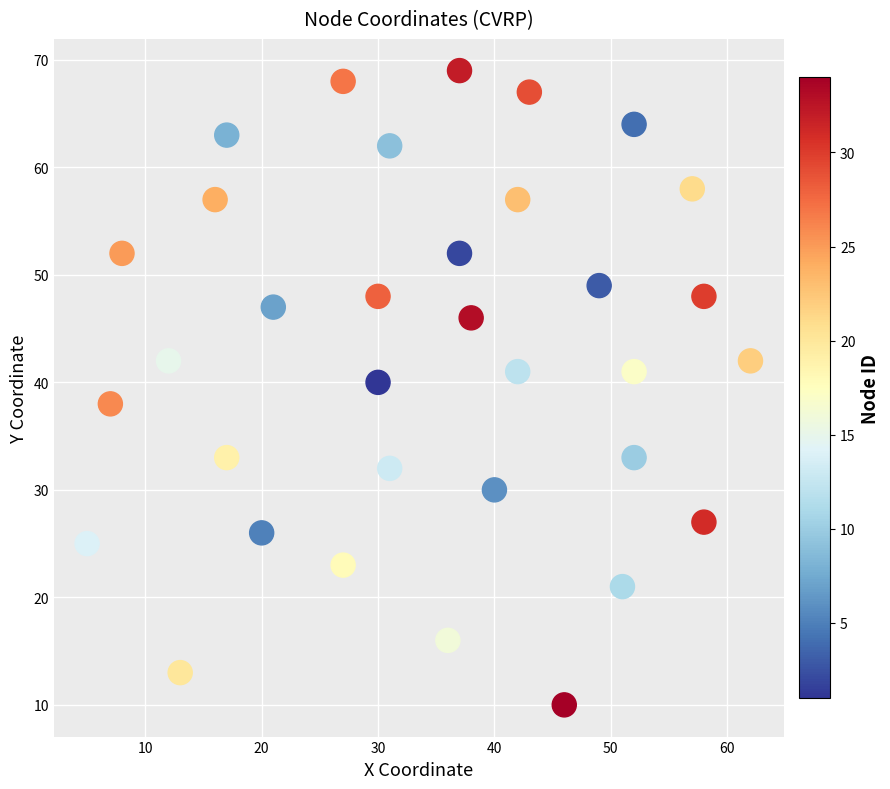

What is the range of X values (max minus min)?

57